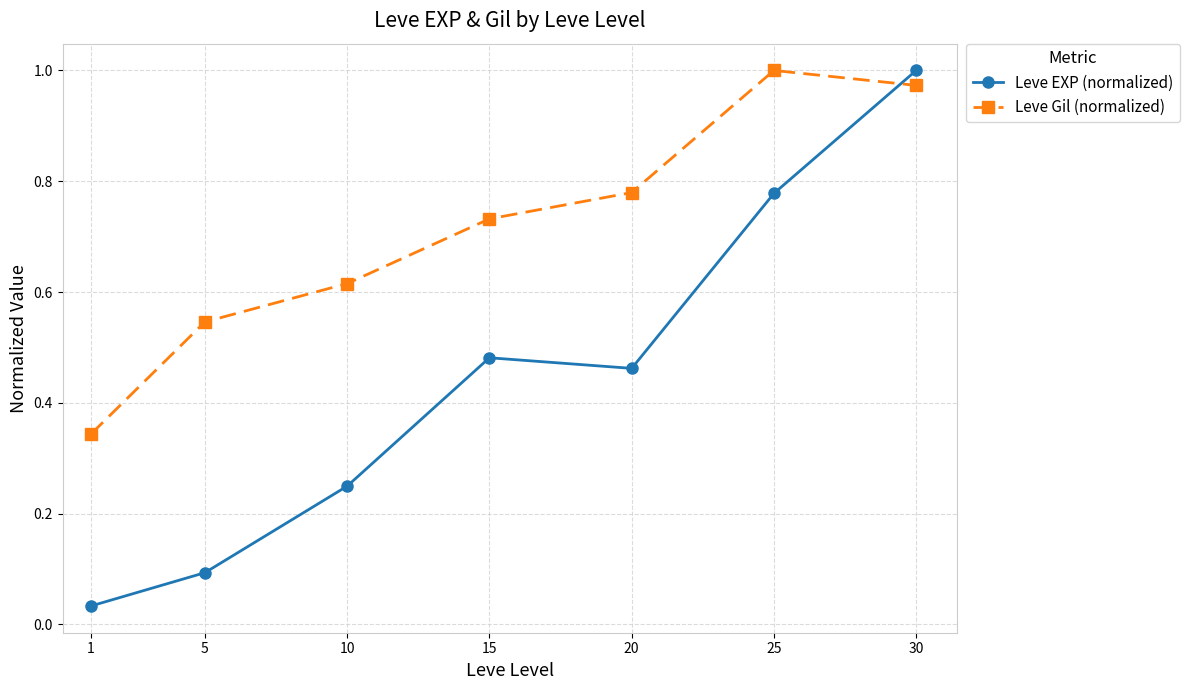

How many lines are shown in the chart?

2